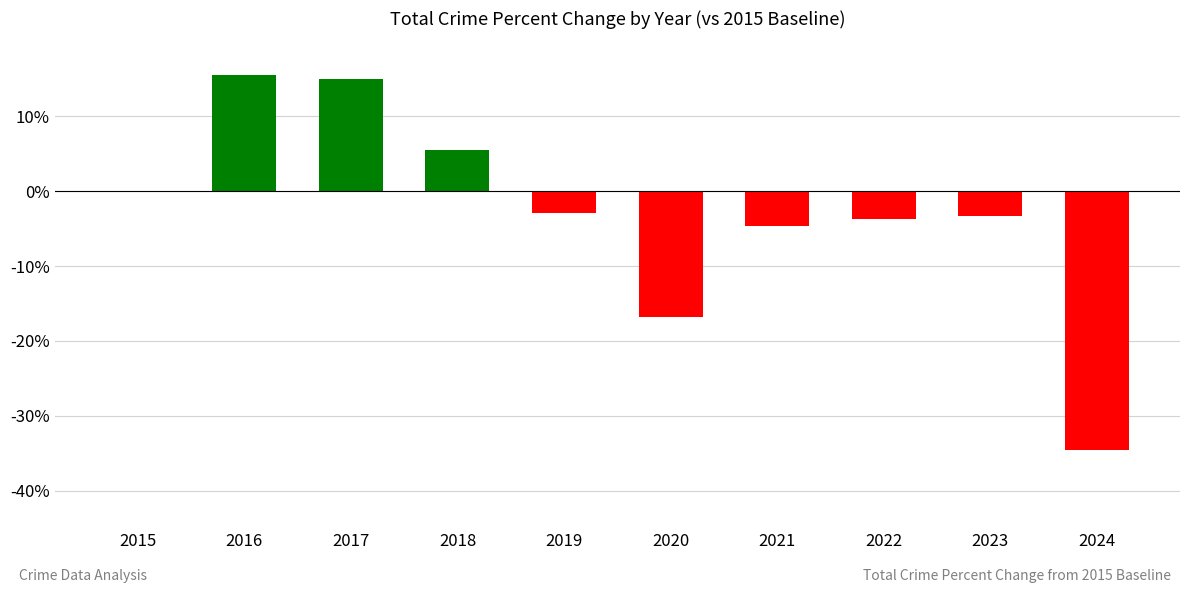

How many categories are shown in the chart?

10